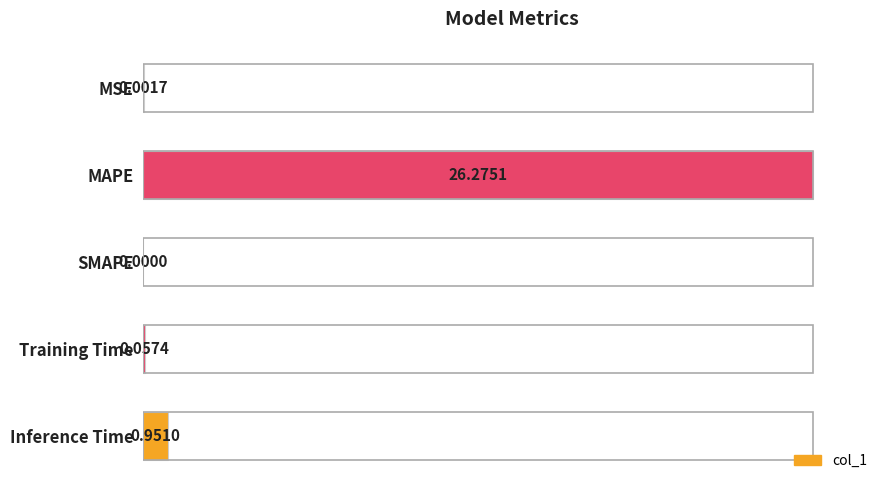

What is the sum of the values at MAPE and MSE?

100.0